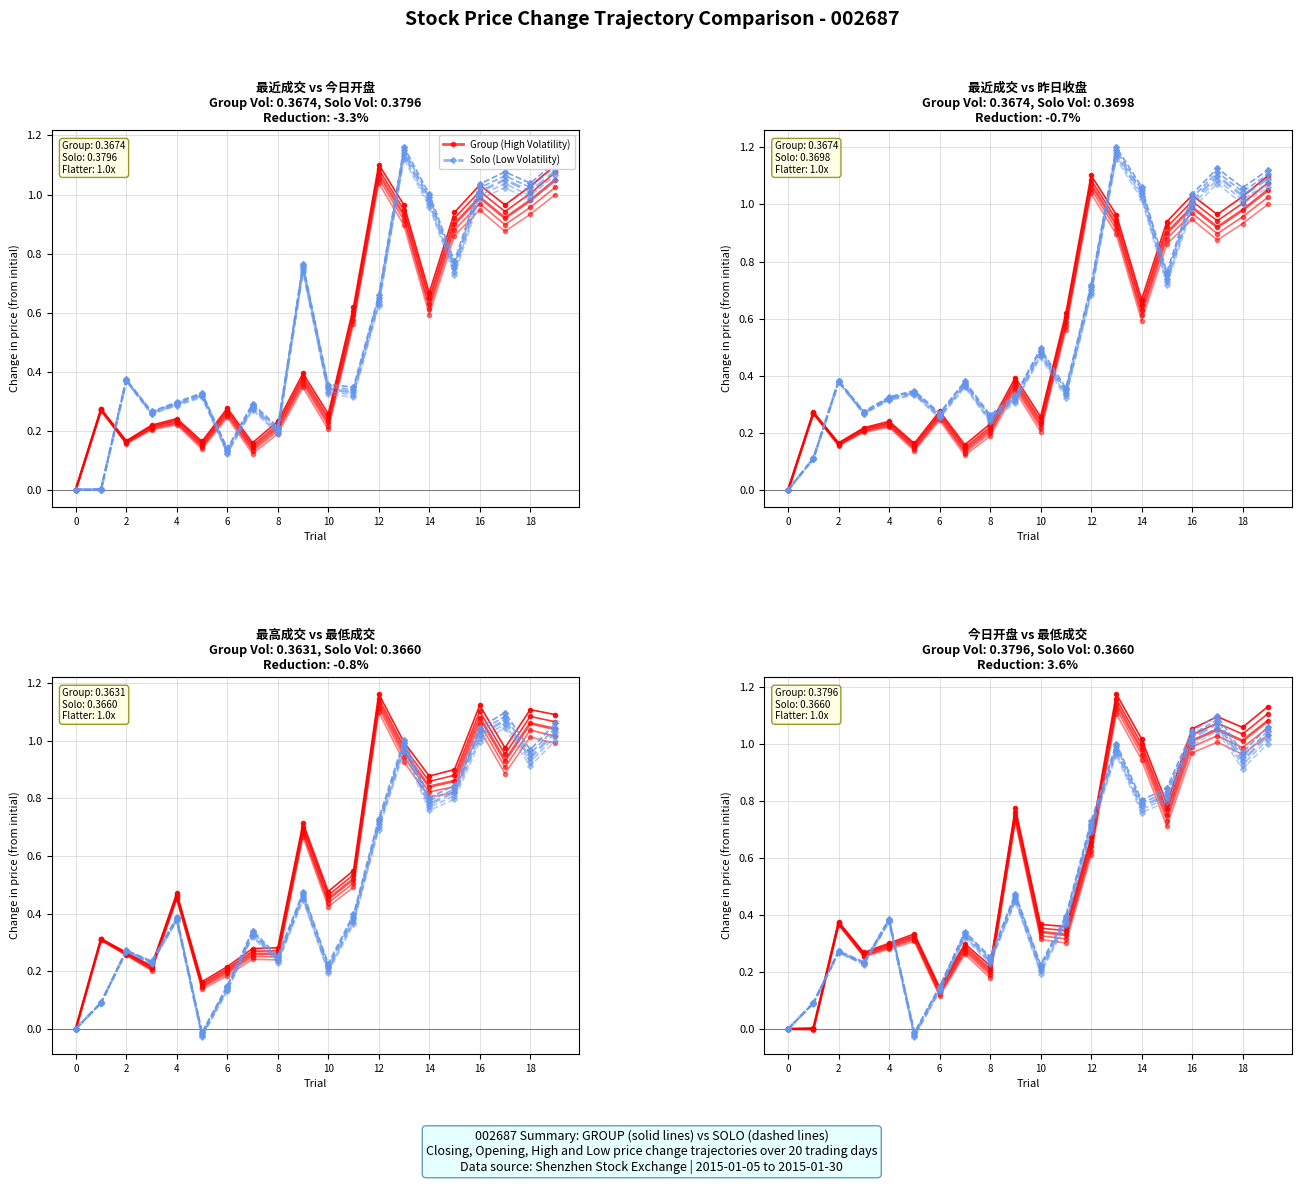

What is the value of the Solo (Low Volatility) point at the 20th from the left?

1.0